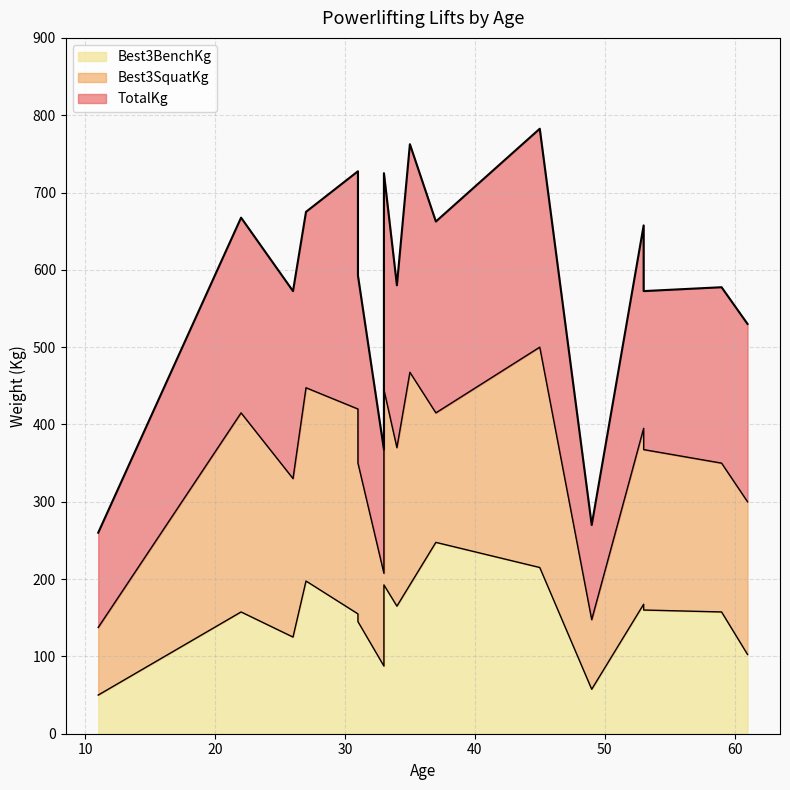

True or false: Best3BenchKg and TotalKg intersect in this chart.

False